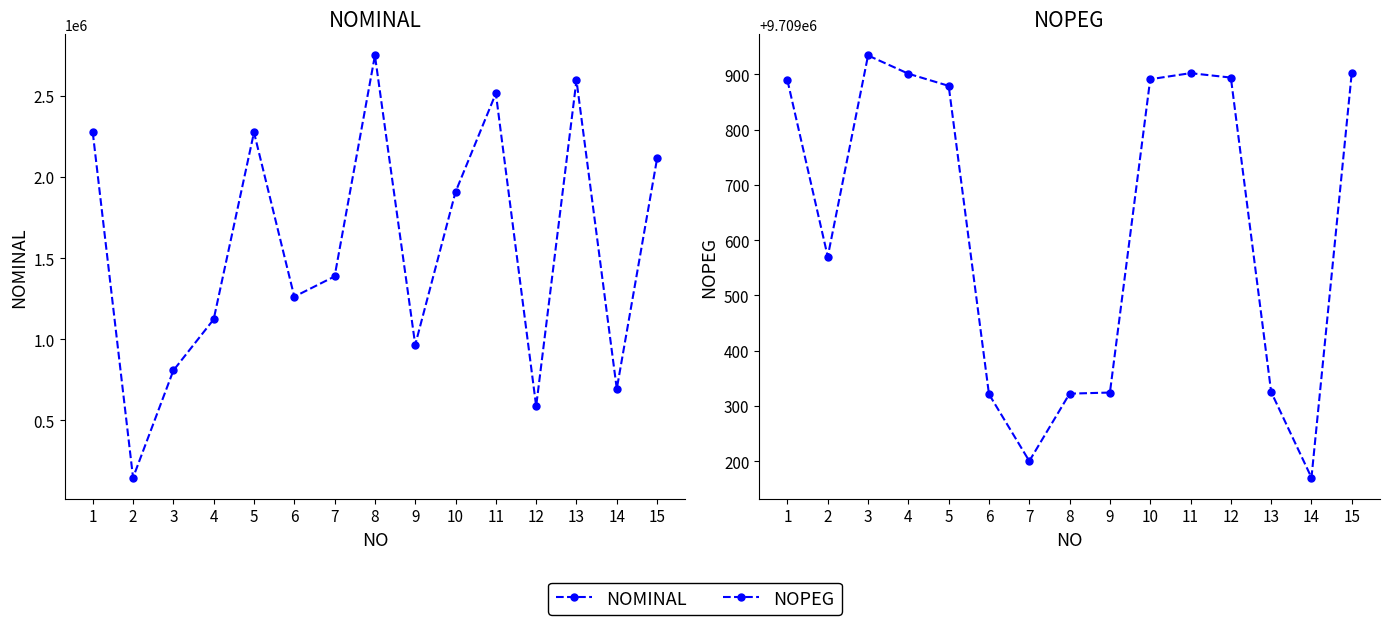

At which label does NOMINAL reach its peak?

8